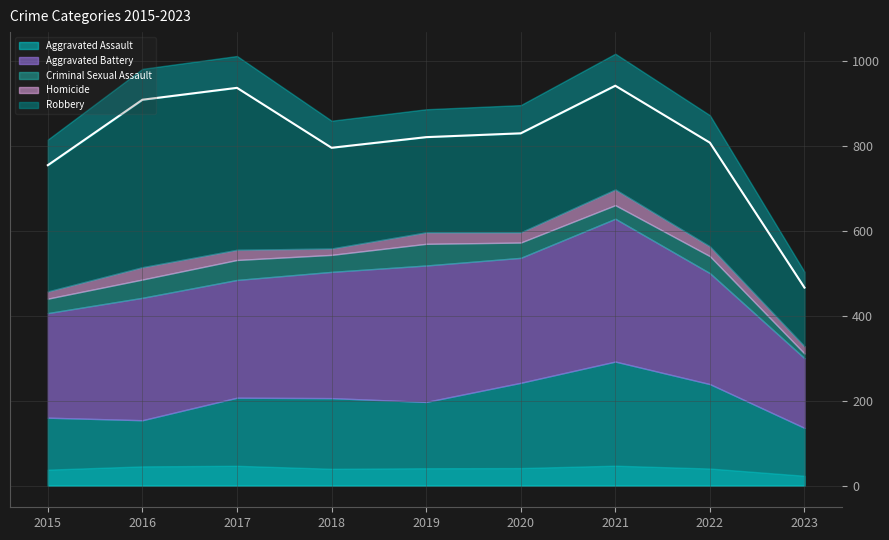

How many data points in Criminal Sexual Assault are less than 40?

4